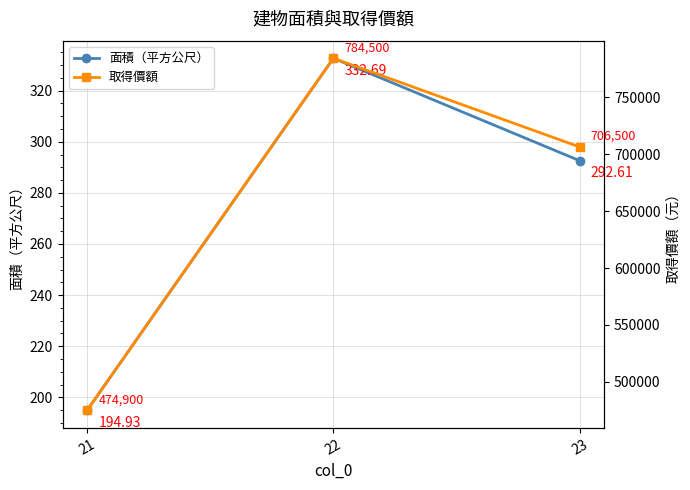

Which has a higher value, 22 or 21?

22